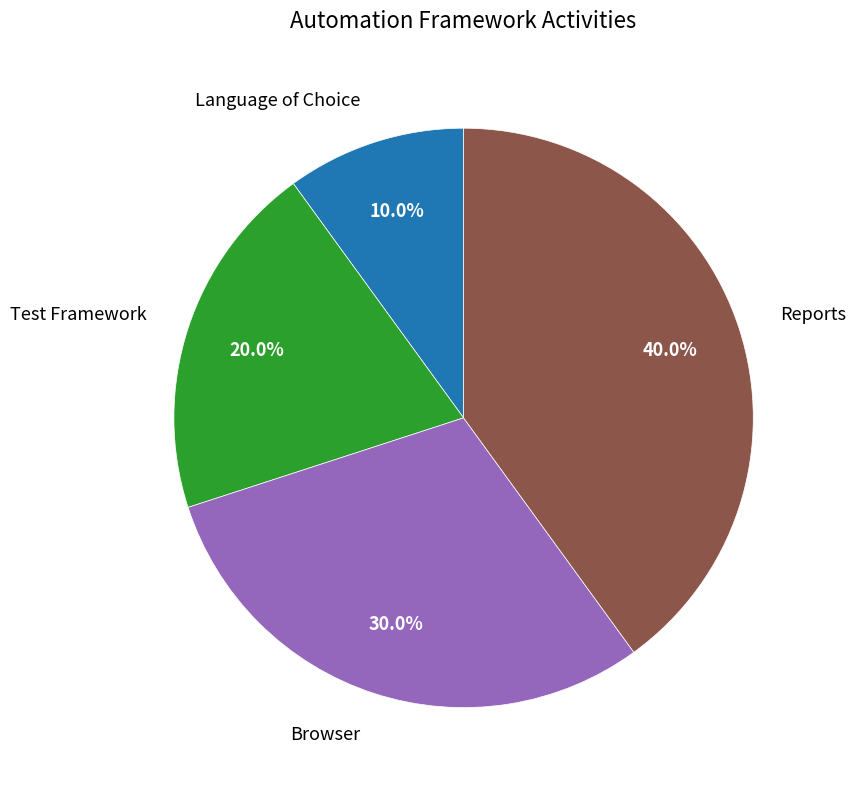

Which category has the biggest portion of the pie?

Reports